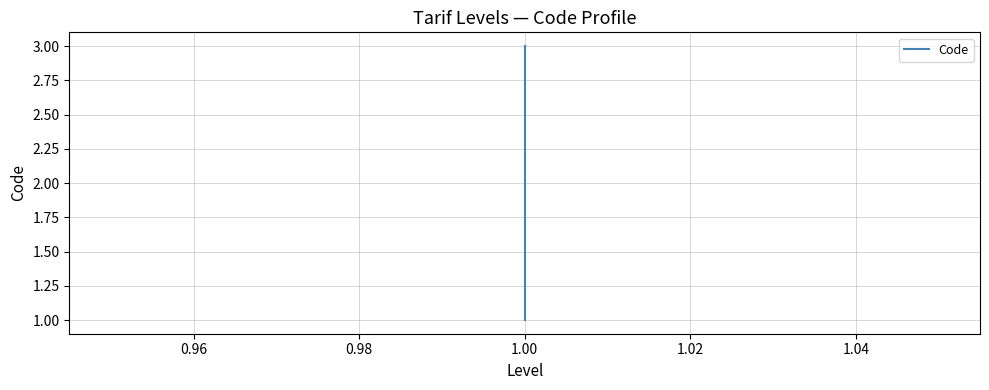

Reading left to right, transcribe all the data shown in this chart.

1	2	3